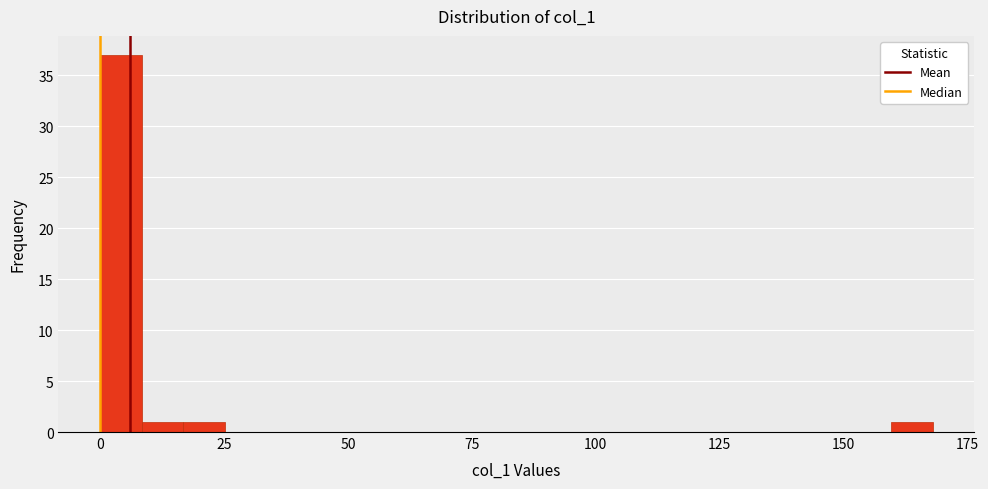

Read against the x-axis, roughly where is the centre of the tallest bar?

5